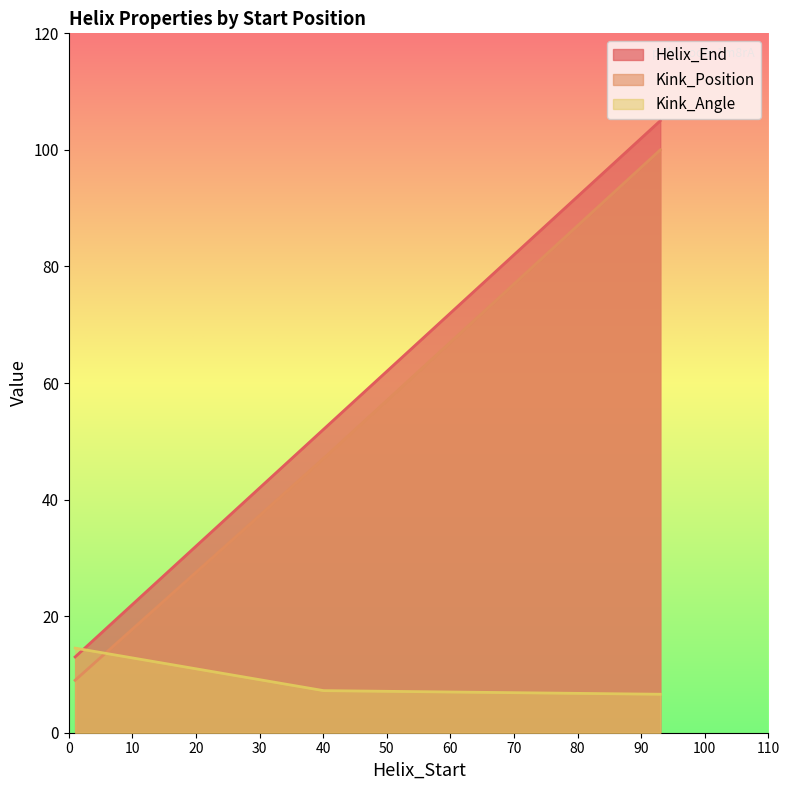

What value does the Kink_Position series have at 1?

9.0